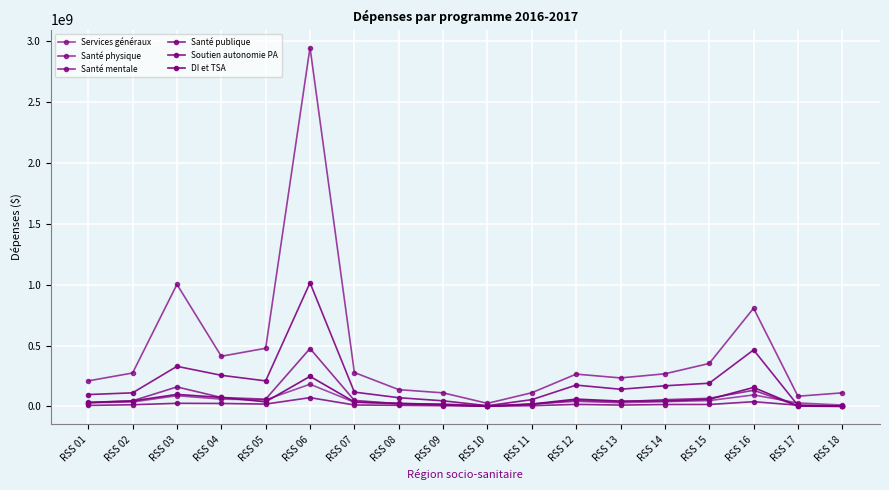

Which series has the largest total across all categories?

Santé physique